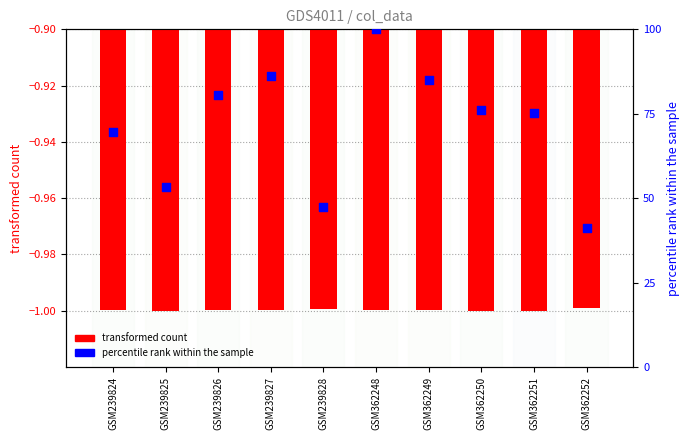

What are all the series names shown in the legend?

transformed count, percentile rank within the sample